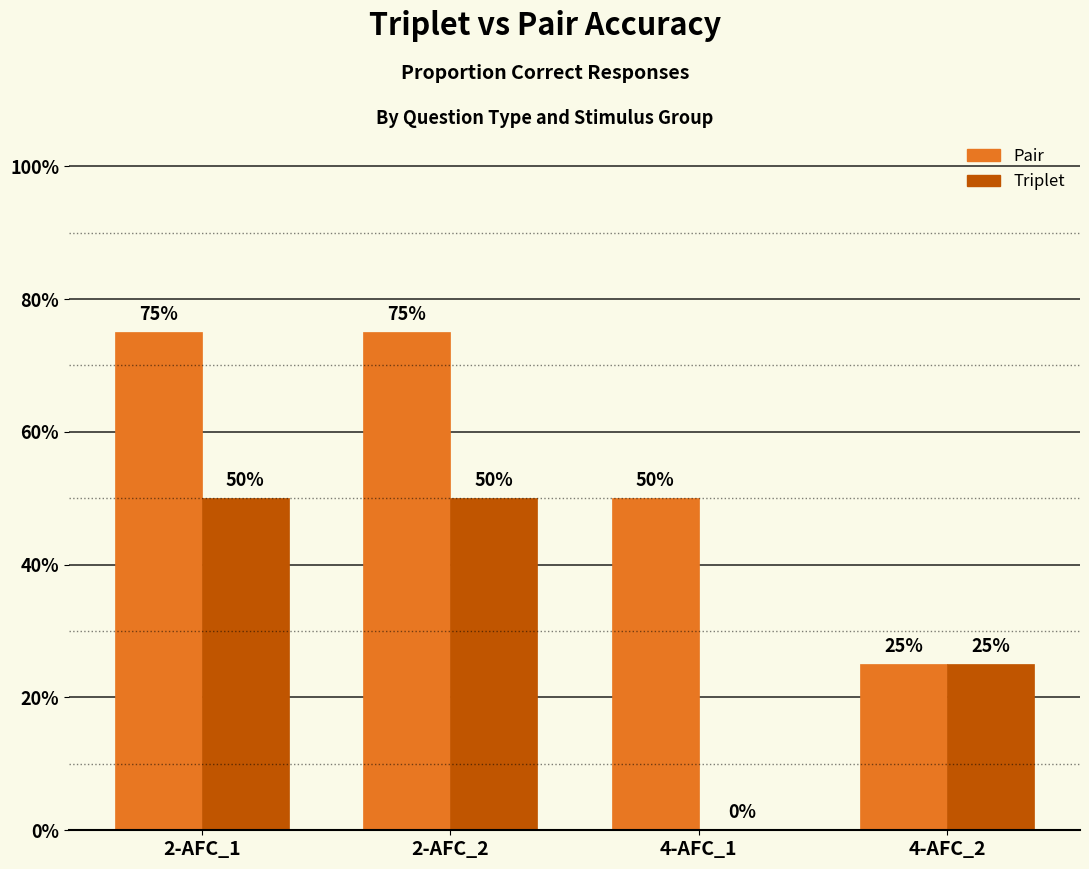

Reading right to left, transcribe all the data shown in this chart.

Pair: 0.2	0.5	0.8	0.8
Triplet: 0.2	0.0	0.5	0.5